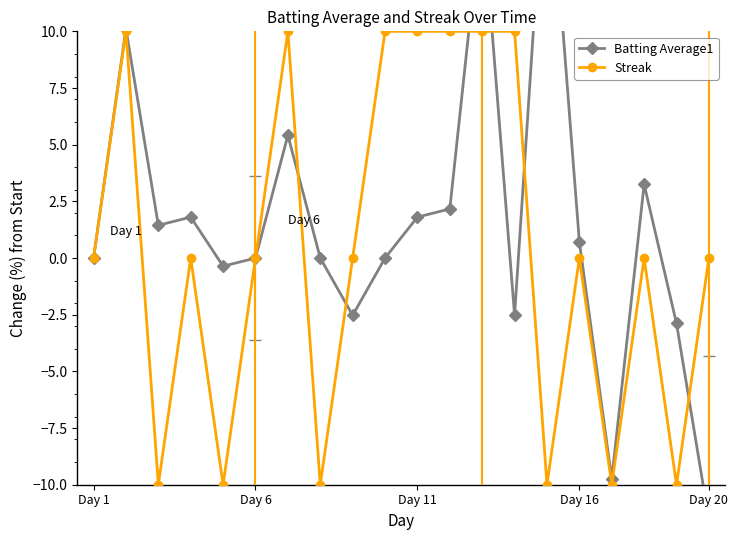

Which series has the largest range (max minus min)?

Batting Average1